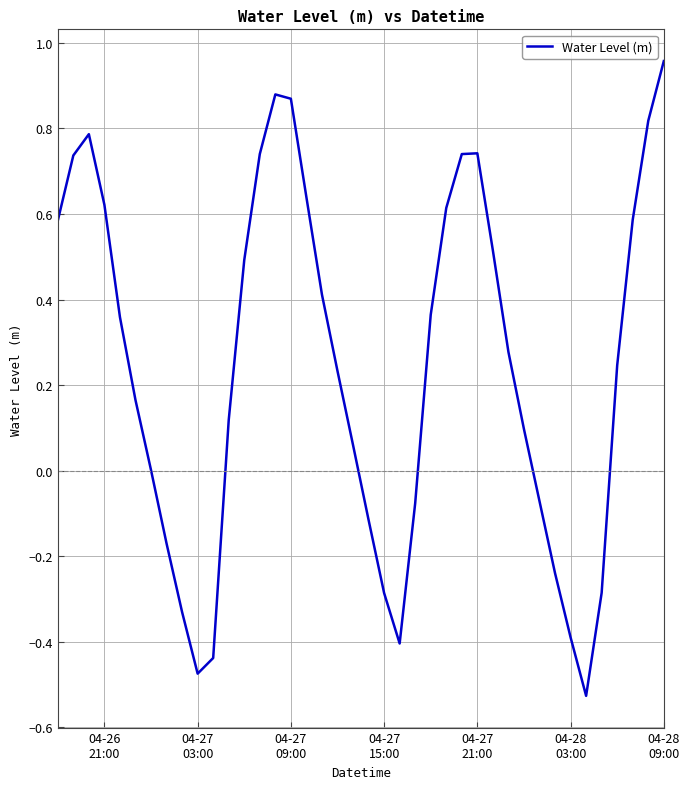

How many lines are shown in the chart?

1